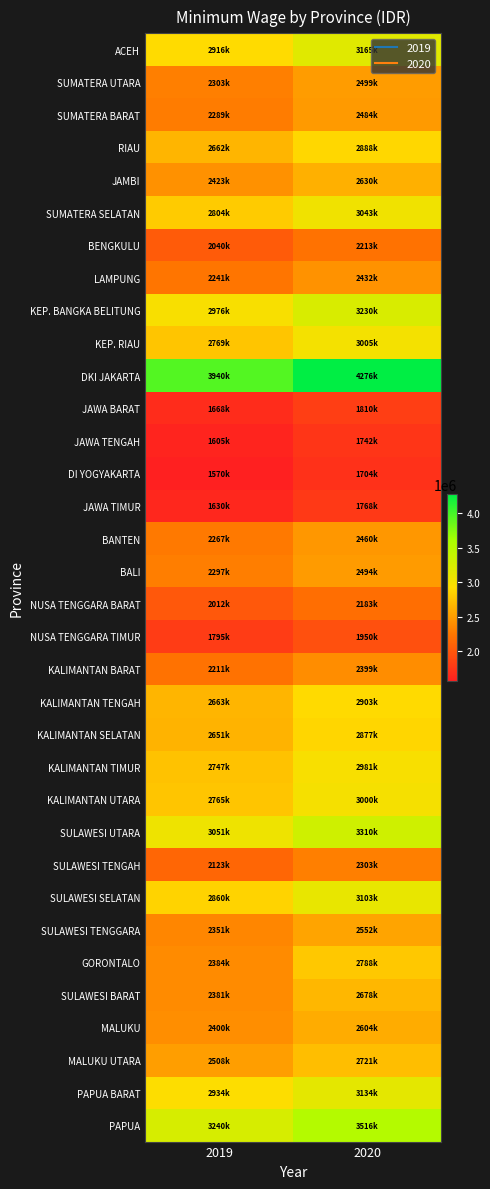

Reading right to left, list all the values displayed in this chart.

ACEH: 2020=3165031	2019=2916810
SUMATERA UTARA: 2020=2499423	2019=2303403
SUMATERA BARAT: 2020=2484041	2019=2289220
RIAU: 2020=2888564	2019=2662026
JAMBI: 2020=2630162	2019=2423889
SUMATERA SELATAN: 2020=3043111	2019=2804453
BENGKULU: 2020=2213604	2019=2040407
LAMPUNG: 2020=2432002	2019=2241270
KEP. BANGKA BELITUNG: 2020=3230024	2019=2976706
KEP. RIAU: 2020=3005460	2019=2769754
DKI JAKARTA: 2020=4276350	2019=3940973
JAWA BARAT: 2020=1810351	2019=1668373
JAWA TENGAH: 2020=1742015	2019=1605396
DI YOGYAKARTA: 2020=1704608	2019=1570923
JAWA TIMUR: 2020=1768777	2019=1630059
BANTEN: 2020=2460997	2019=2267990
BALI: 2020=2494000	2019=2297969
NUSA TENGGARA BARAT: 2020=2183883	2019=2012610
NUSA TENGGARA TIMUR: 2020=1950000	2019=1795000
KALIMANTAN BARAT: 2020=2399699	2019=2211500
KALIMANTAN TENGAH: 2020=2903145	2019=2663435
KALIMANTAN SELATAN: 2020=2877449	2019=2651782
KALIMANTAN TIMUR: 2020=2981379	2019=2747561
KALIMANTAN UTARA: 2020=3000804	2019=2765463
SULAWESI UTARA: 2020=3310723	2019=3051076
SULAWESI TENGAH: 2020=2303711	2019=2123040
SULAWESI SELATAN: 2020=3103800	2019=2860382
SULAWESI TENGGARA: 2020=2552015	2019=2351870
GORONTALO: 2020=2788826	2019=2384020
SULAWESI BARAT: 2020=2678863	2019=2381000
MALUKU: 2020=2604961	2019=2400664
MALUKU UTARA: 2020=2721530	2019=2508091
PAPUA BARAT: 2020=3134600	2019=2934500
PAPUA: 2020=3516700	2019=3240900